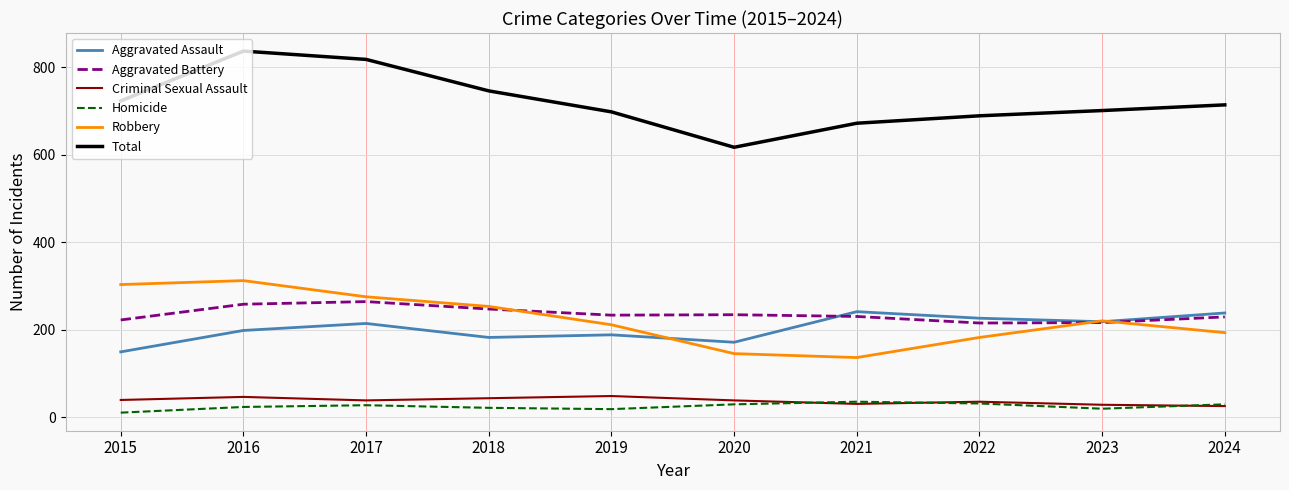

At which label does Aggravated Assault reach its minimum?

2015